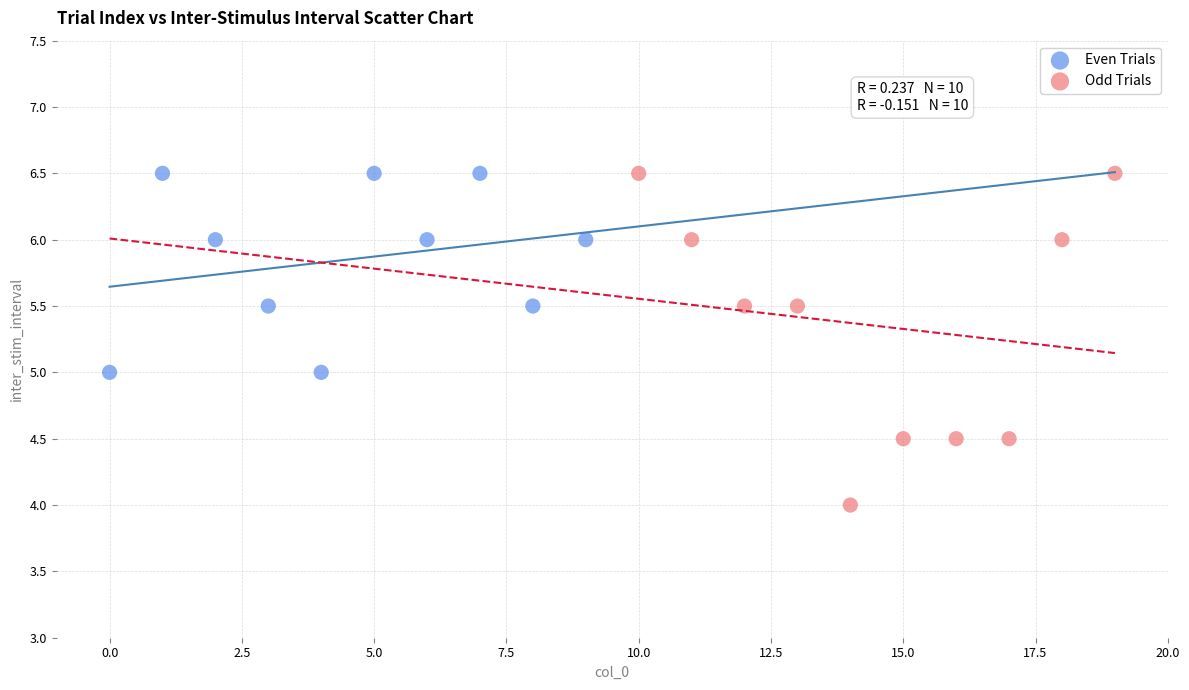

Which series has the largest Y range (max minus min)?

Odd Trials